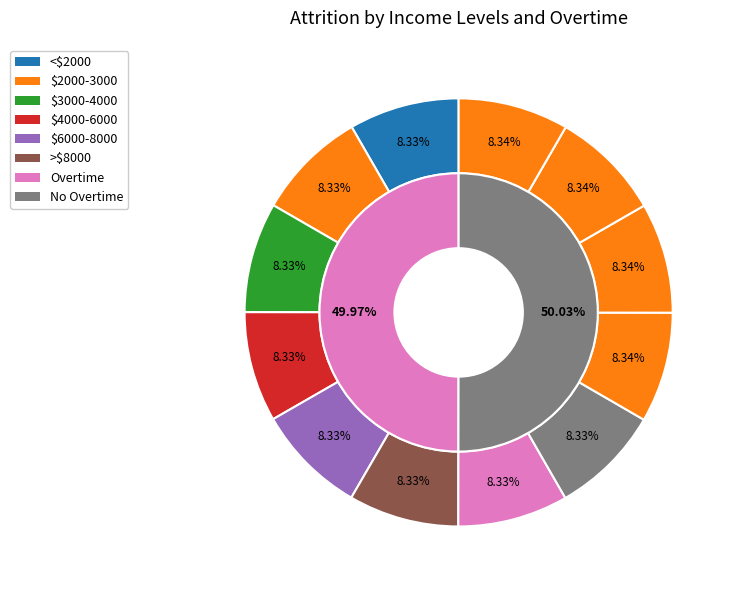

True or false: 9 accounts for 16% of the total.

False